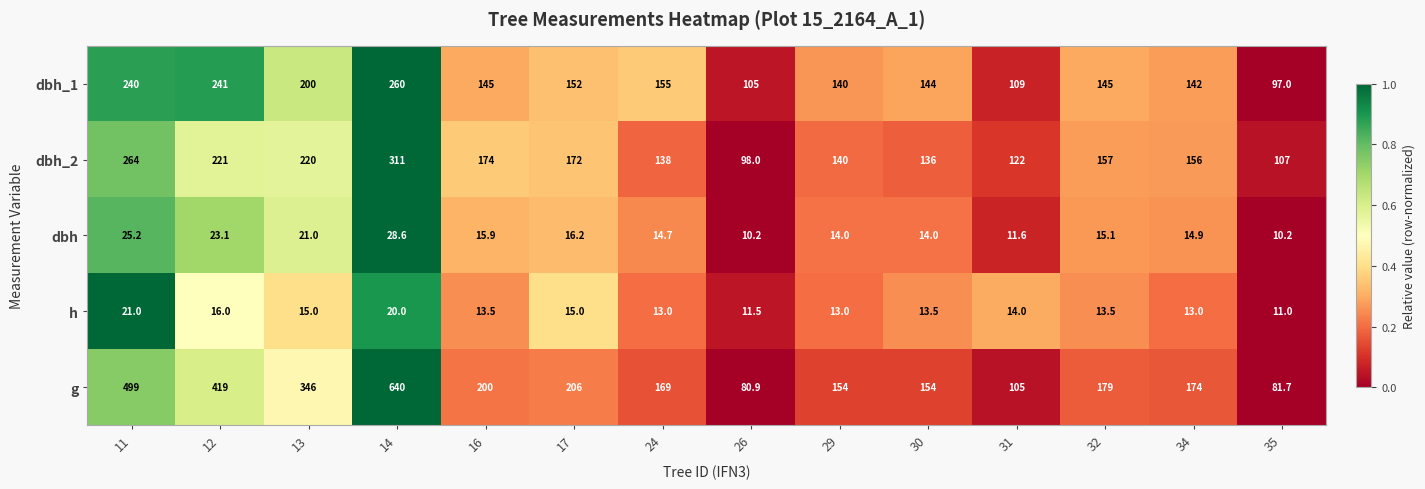

Which series changed the most between 11 and 30?

g